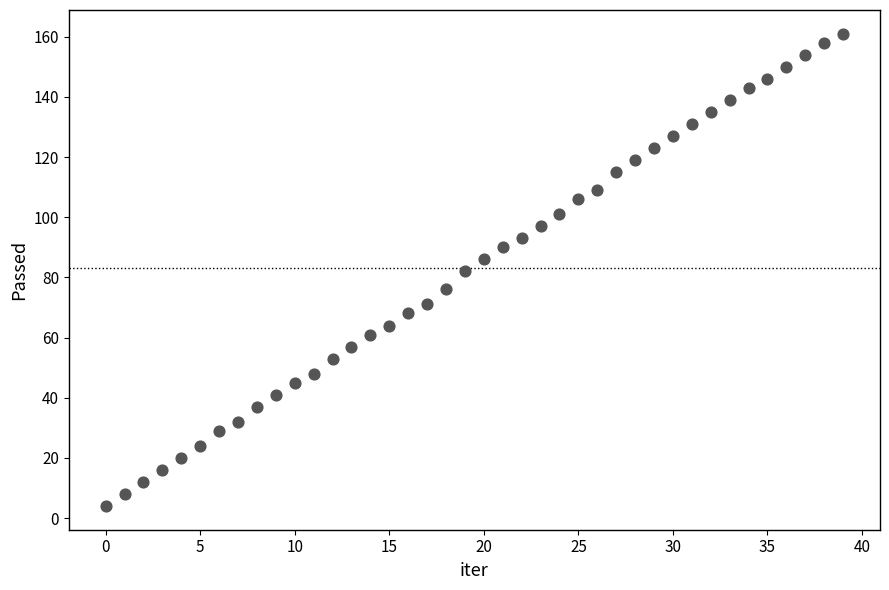

What is the range of Y values (max minus min)?

157